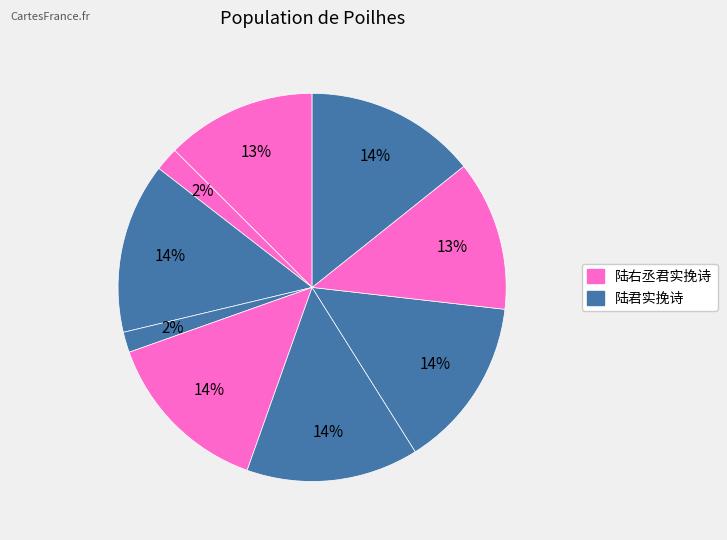

How many segments does this pie chart have?

9